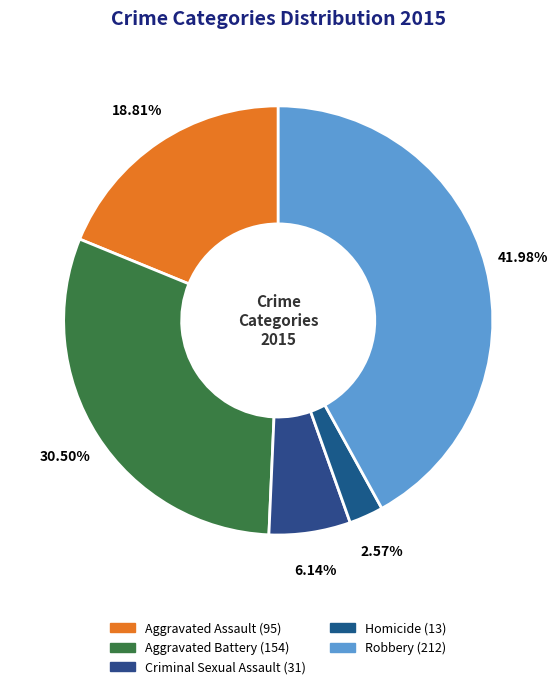

Is the sum of Aggravated Assault and Aggravated Battery greater than half?

No